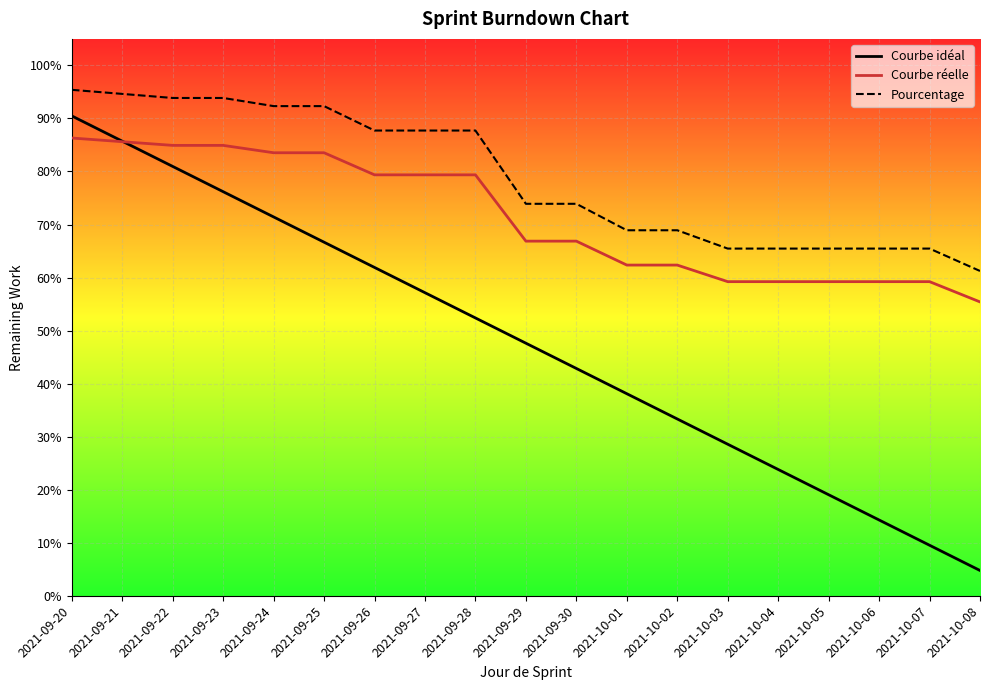

At which category is the sum across all series the highest?

2021-09-20